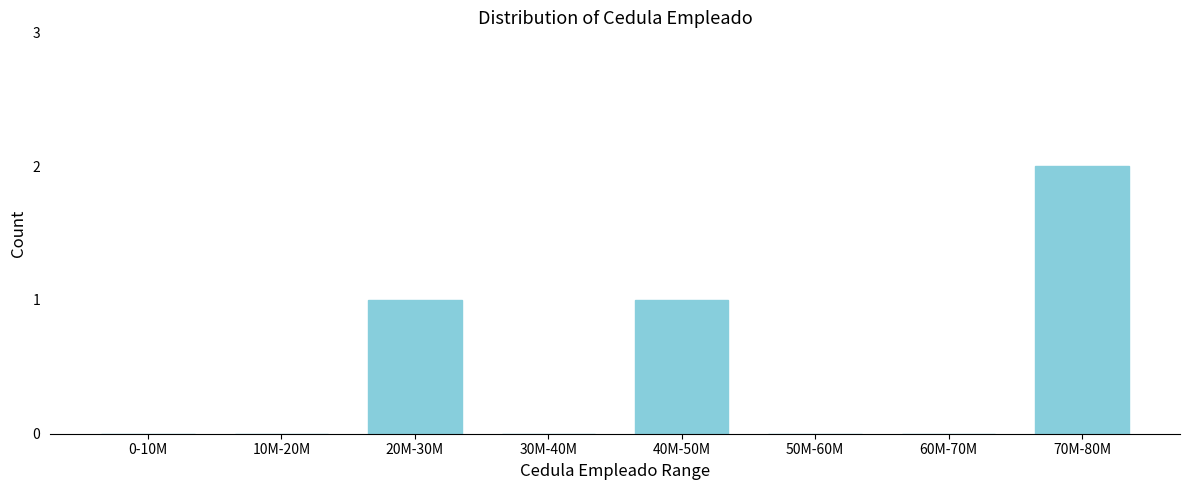

Reading right to left, list all the values displayed in this chart.

70M-80M=2	60M-70M=0	50M-60M=0	40M-50M=1	30M-40M=0	20M-30M=1	10M-20M=0	0-10M=0